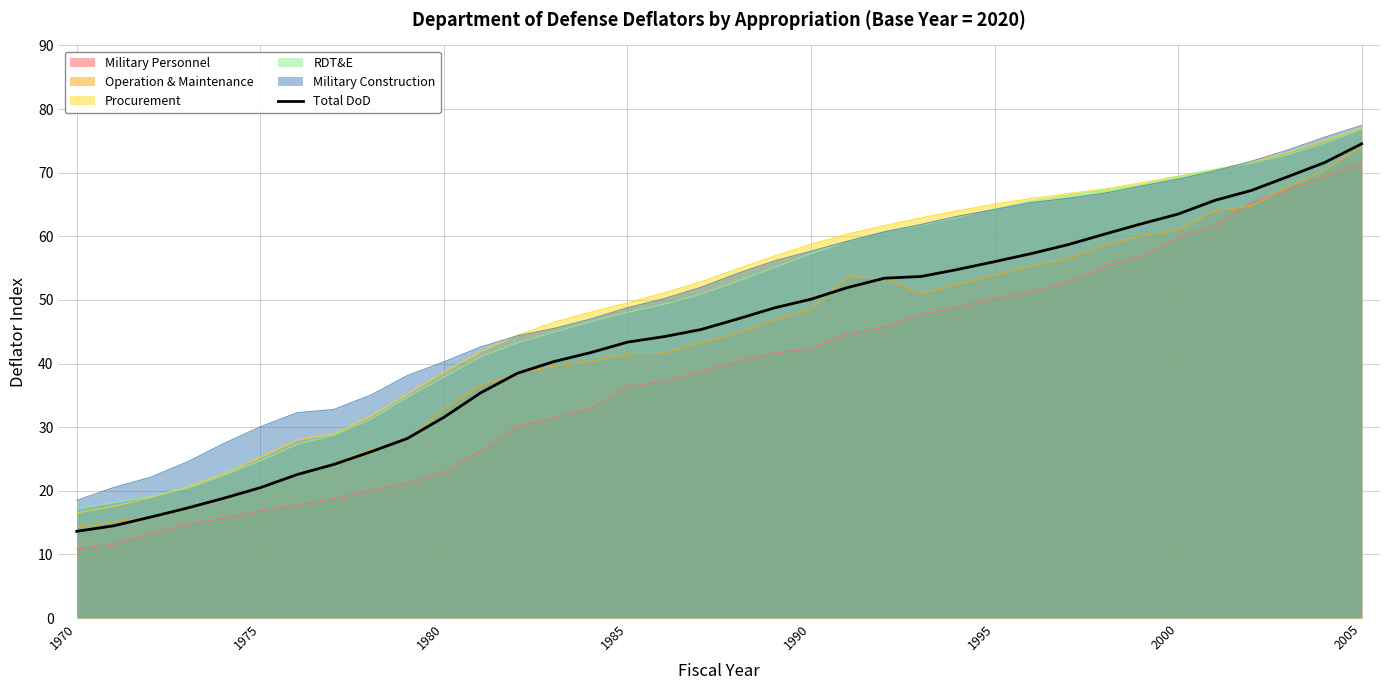

What is the minimum value for Military Construction?

18.5